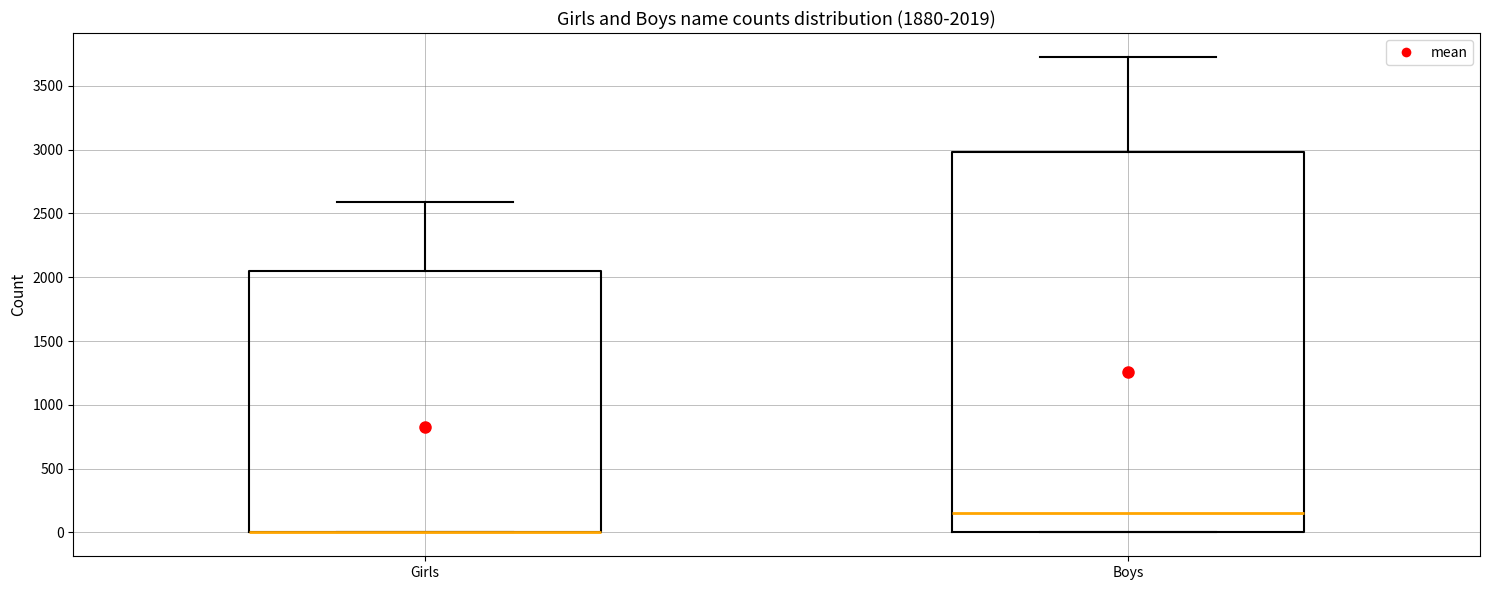

Which box is the tallest, from its lower edge to its upper edge?

Boys